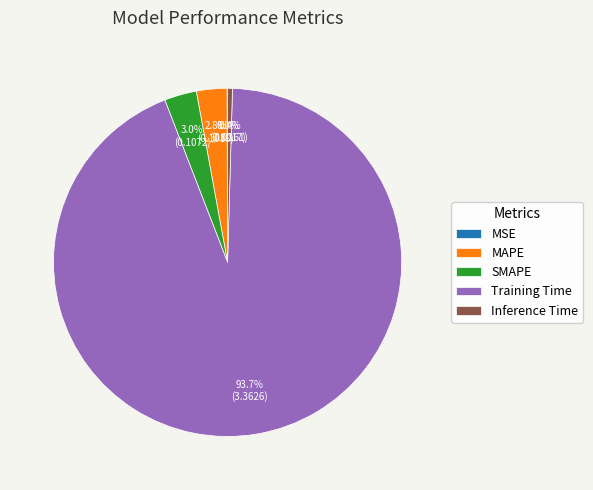

Is the sum of SMAPE and Training Time greater than half?

Yes